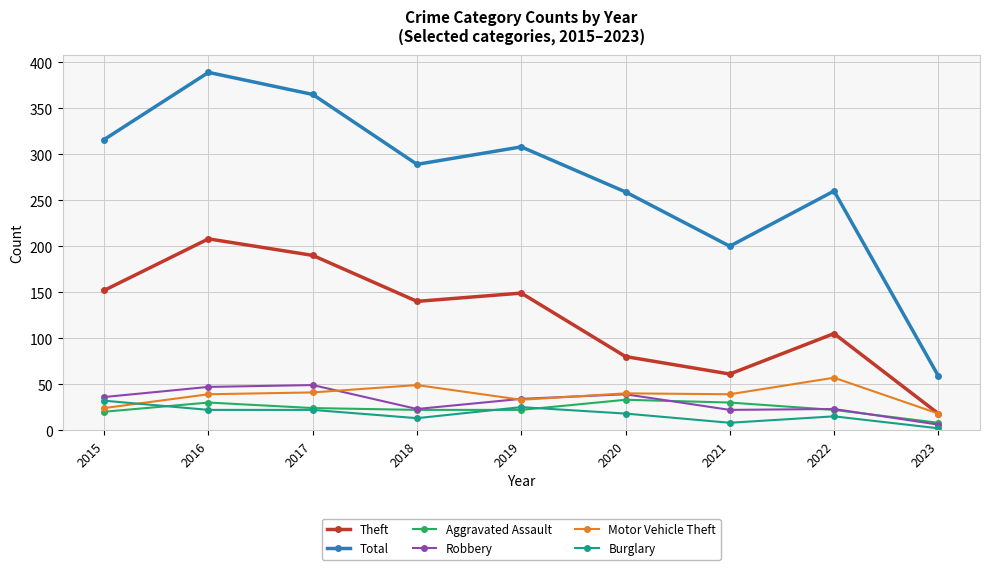

What is the spread (max minus min) of values at 2015?

296